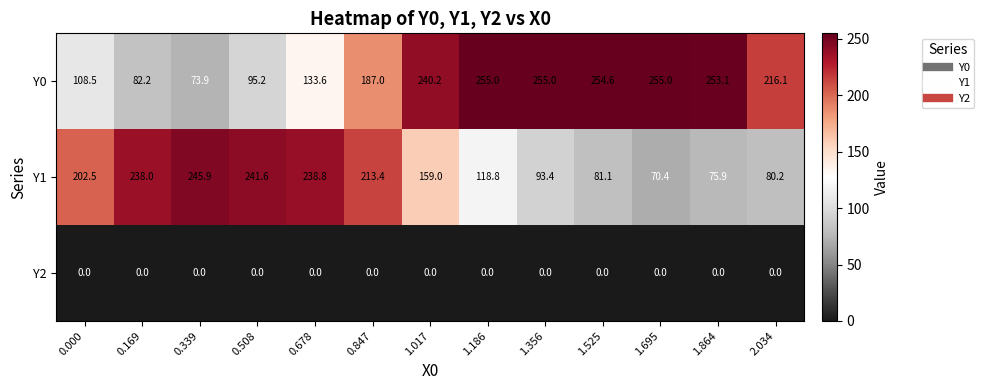

What is the highest value of the Y1 series?

245.9